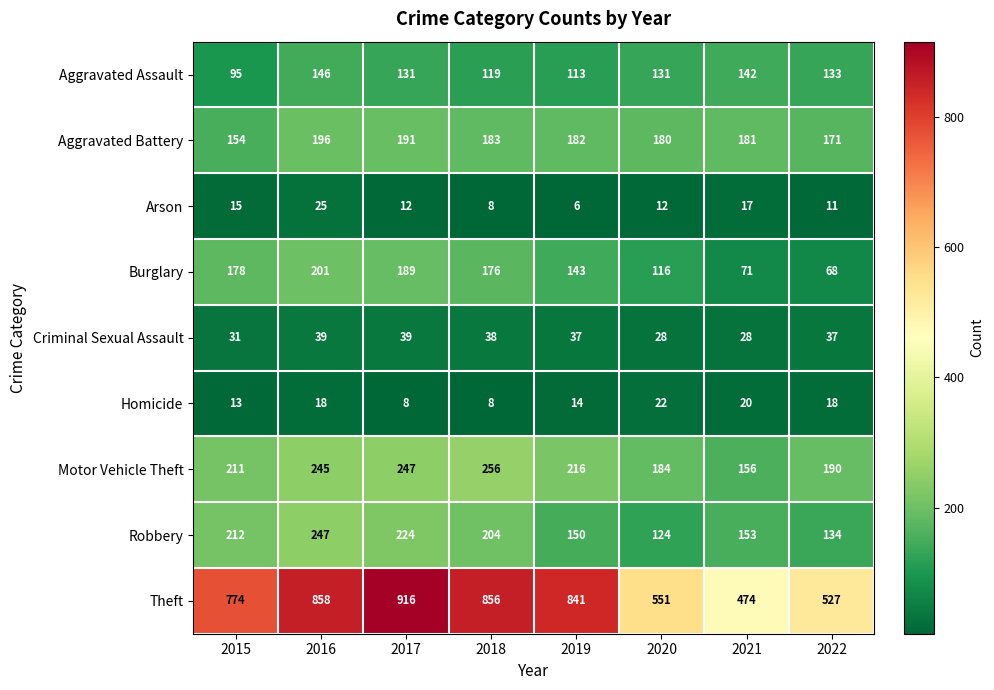

What is the sum of the Burglary values at 2020 and 2018?

292